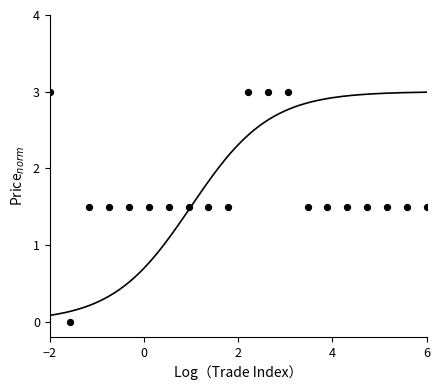

What is the range of X values (max minus min)?

8.0